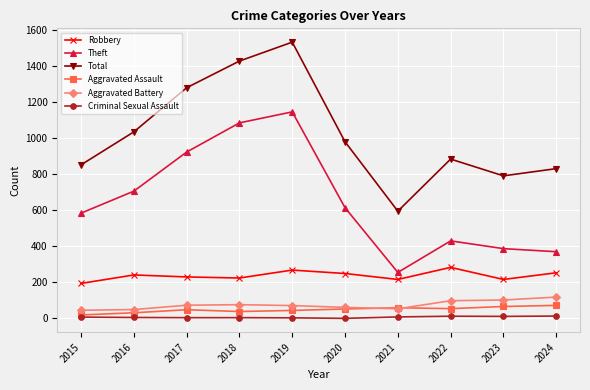

How many values in the Robbery series are below 241?

5